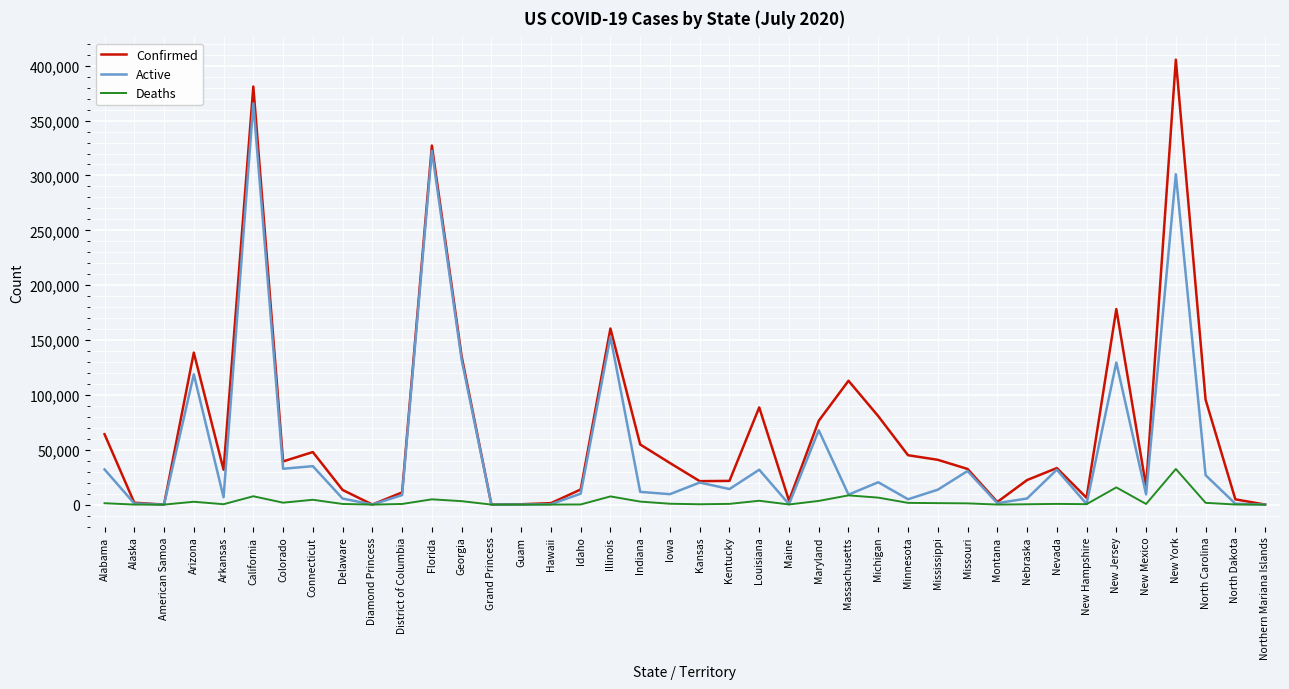

Which series has the widest spread of values?

Confirmed